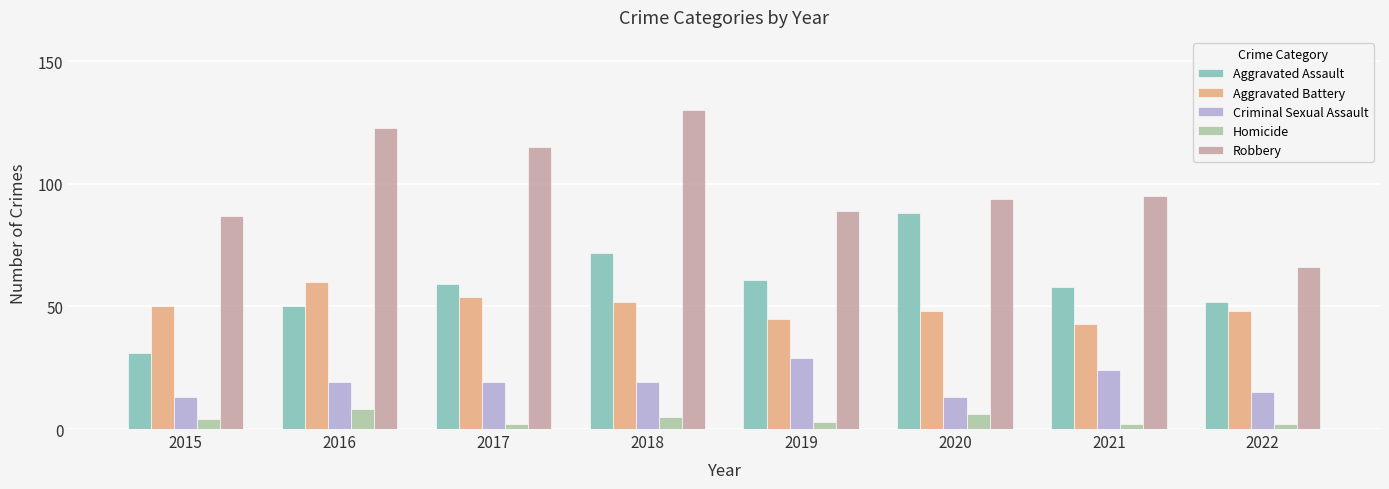

Rank the series by their maximum value, from lowest to highest.

Homicide, Criminal Sexual Assault, Aggravated Battery, Aggravated Assault, Robbery